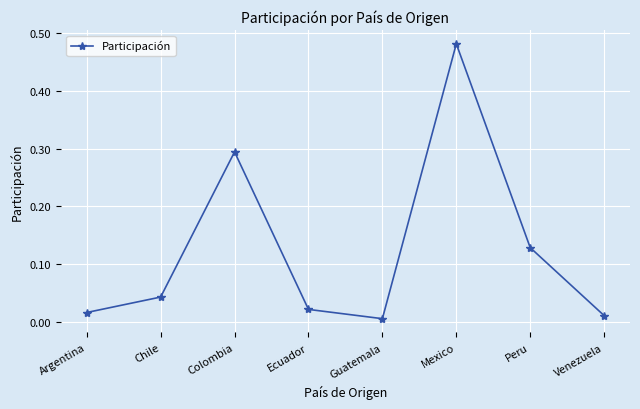

What position from the left is Colombia?

3